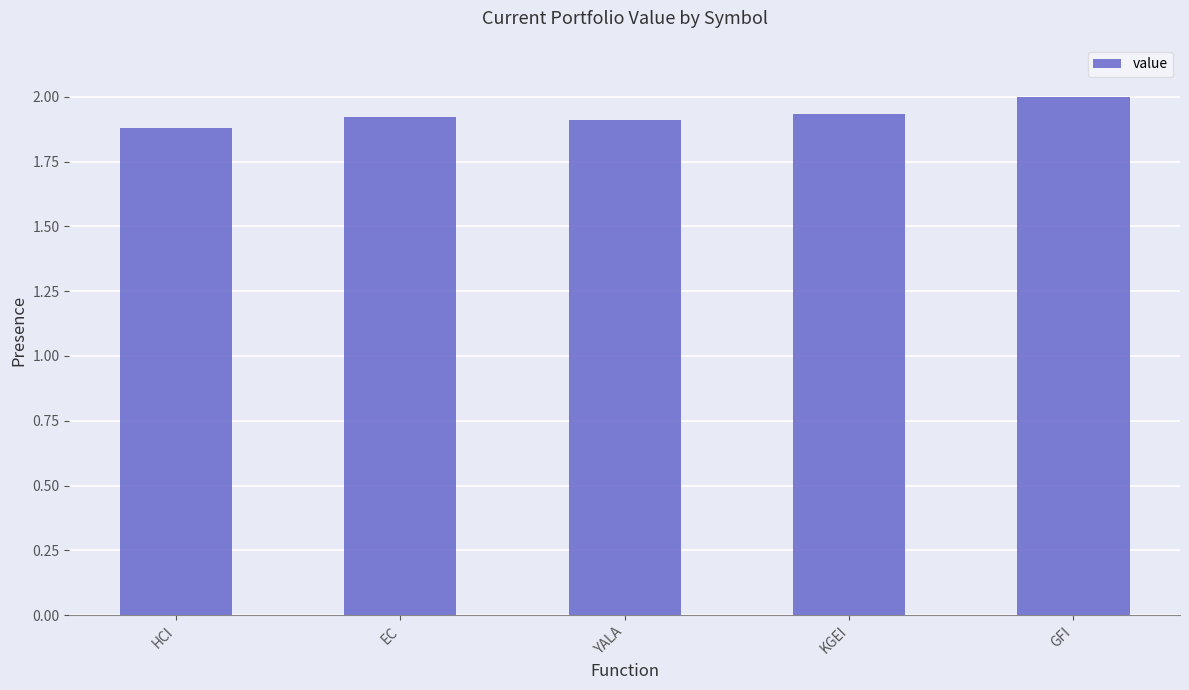

What is the difference between the maximum and minimum values?

0.1